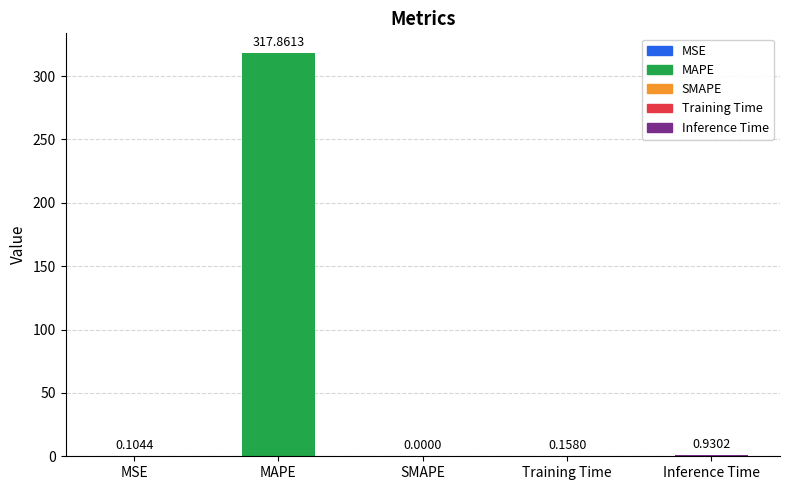

What is the sum of the values at SMAPE and MAPE?

317.9